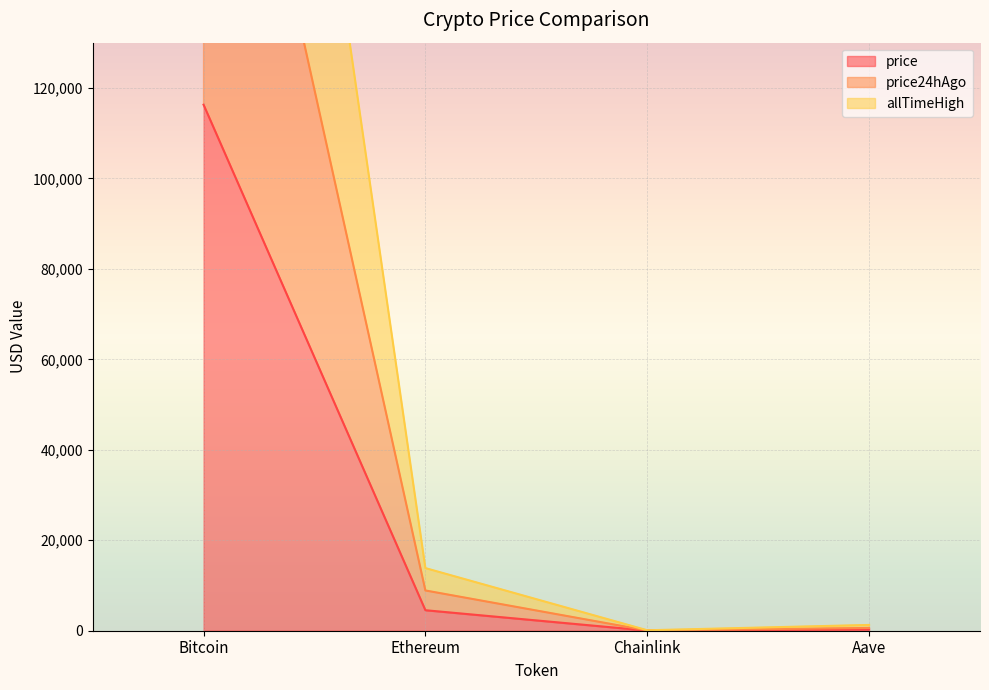

Between Bitcoin and Aave, which series saw the biggest shift?

allTimeHigh